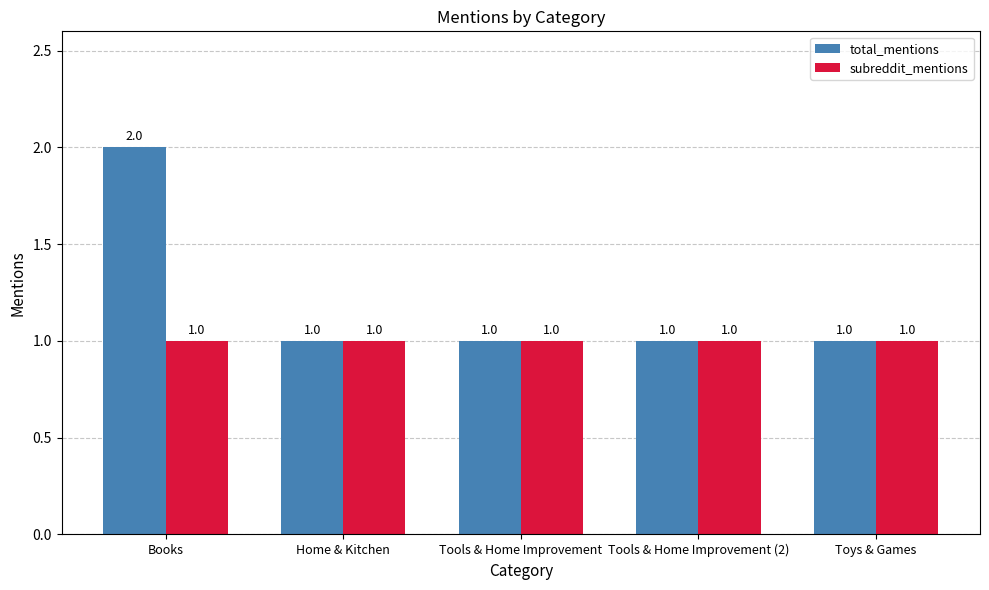

What is the total value across all series at Books?

3